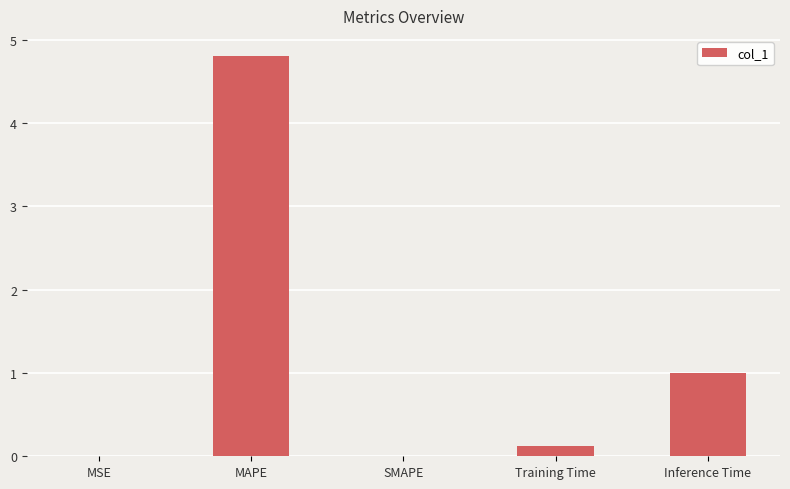

What is the maximum value shown in the chart?

4.8